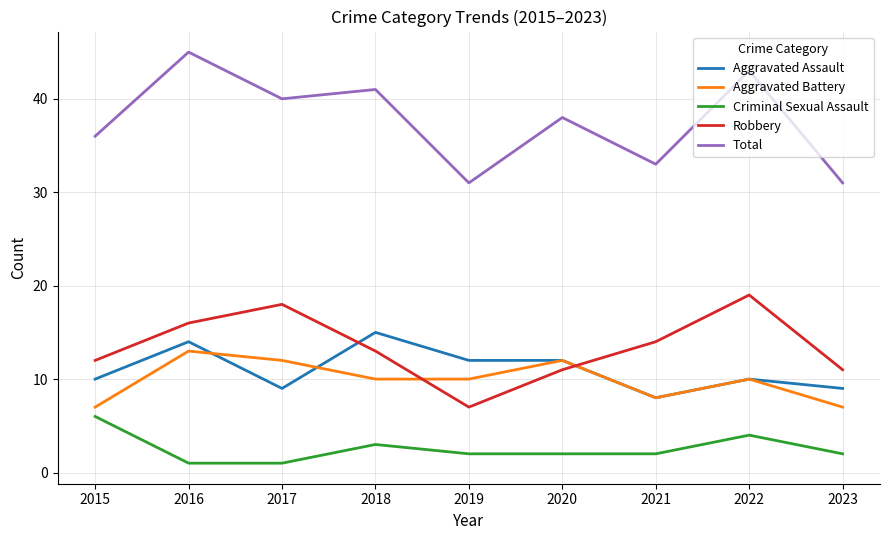

What is the spread (max minus min) of values at 2015?

30